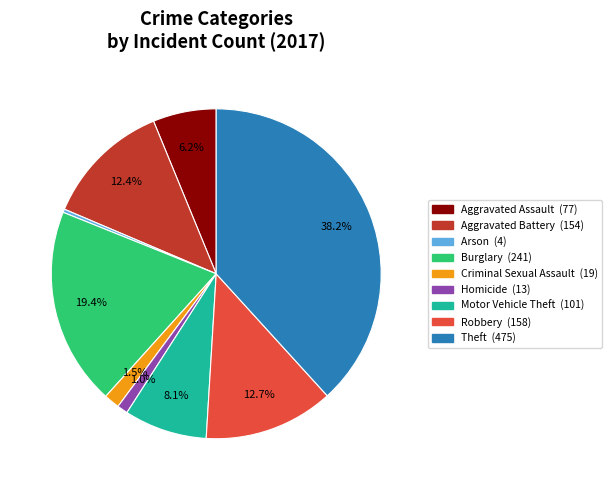

Which has a higher value, Criminal Sexual Assault or Burglary?

Burglary